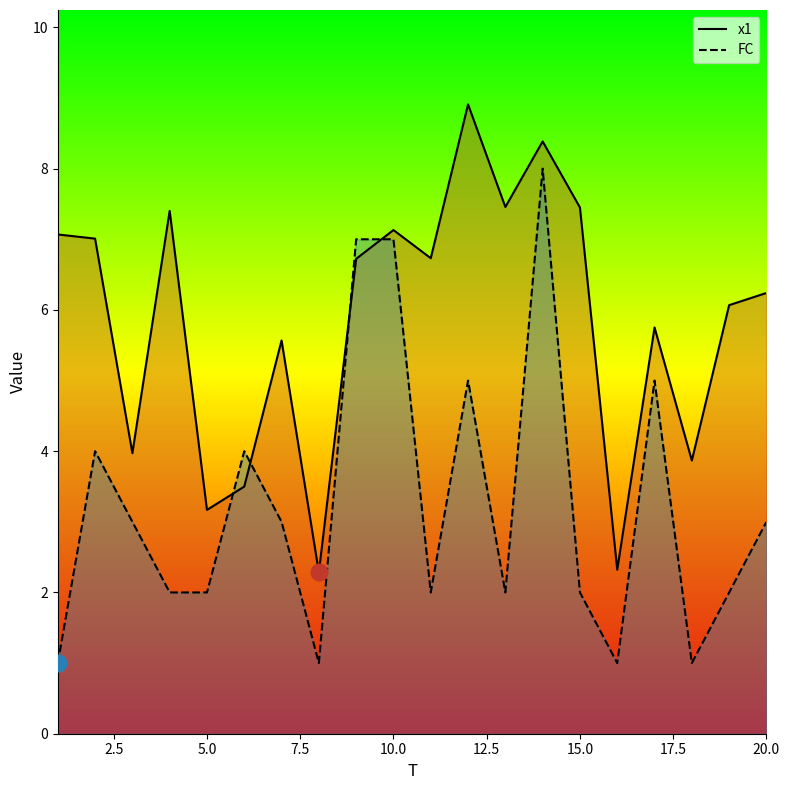

True or false: FC has more than 0 interior local peaks.

True